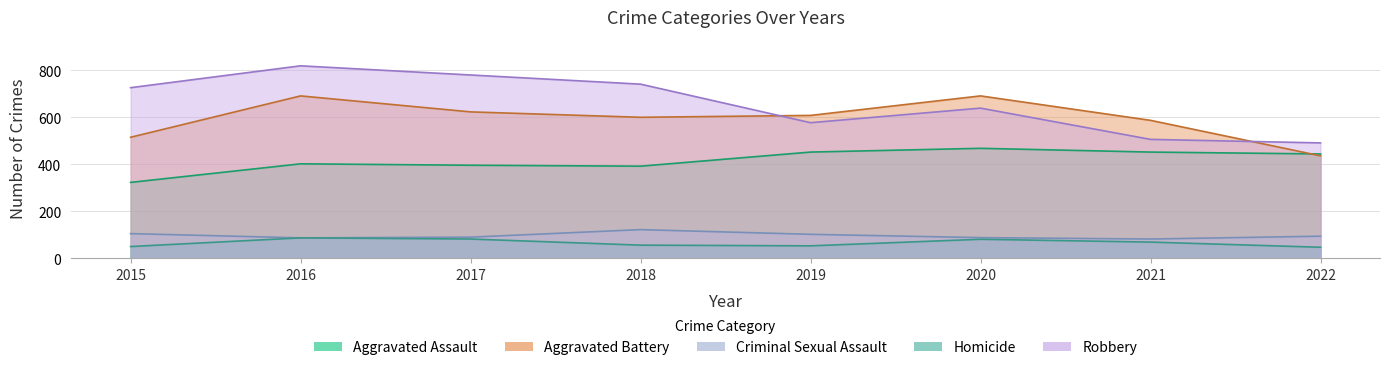

At which category is the sum across all series the highest?

2016